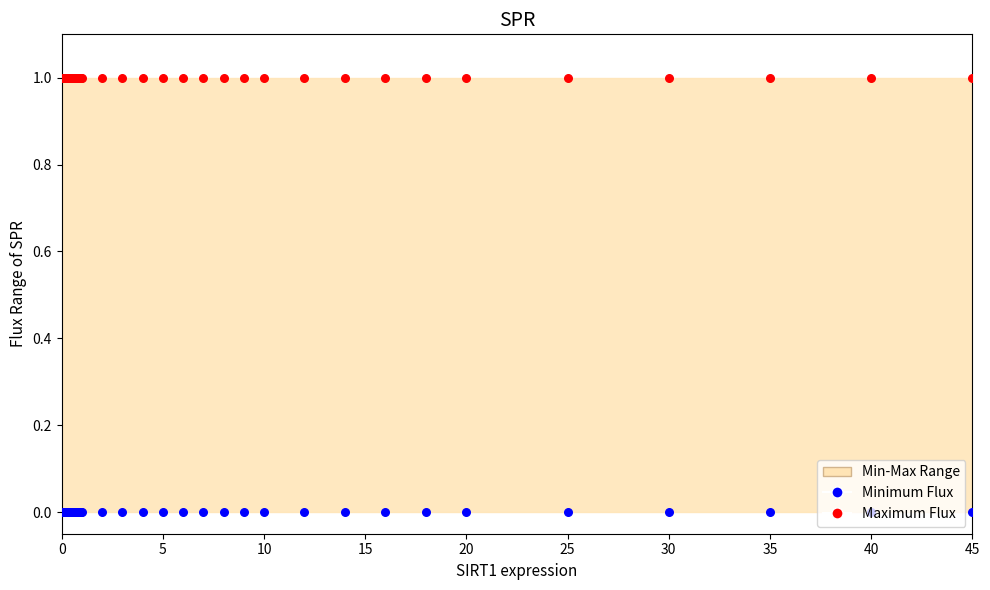

Which series contains the highest Y value?

Maximum Flux